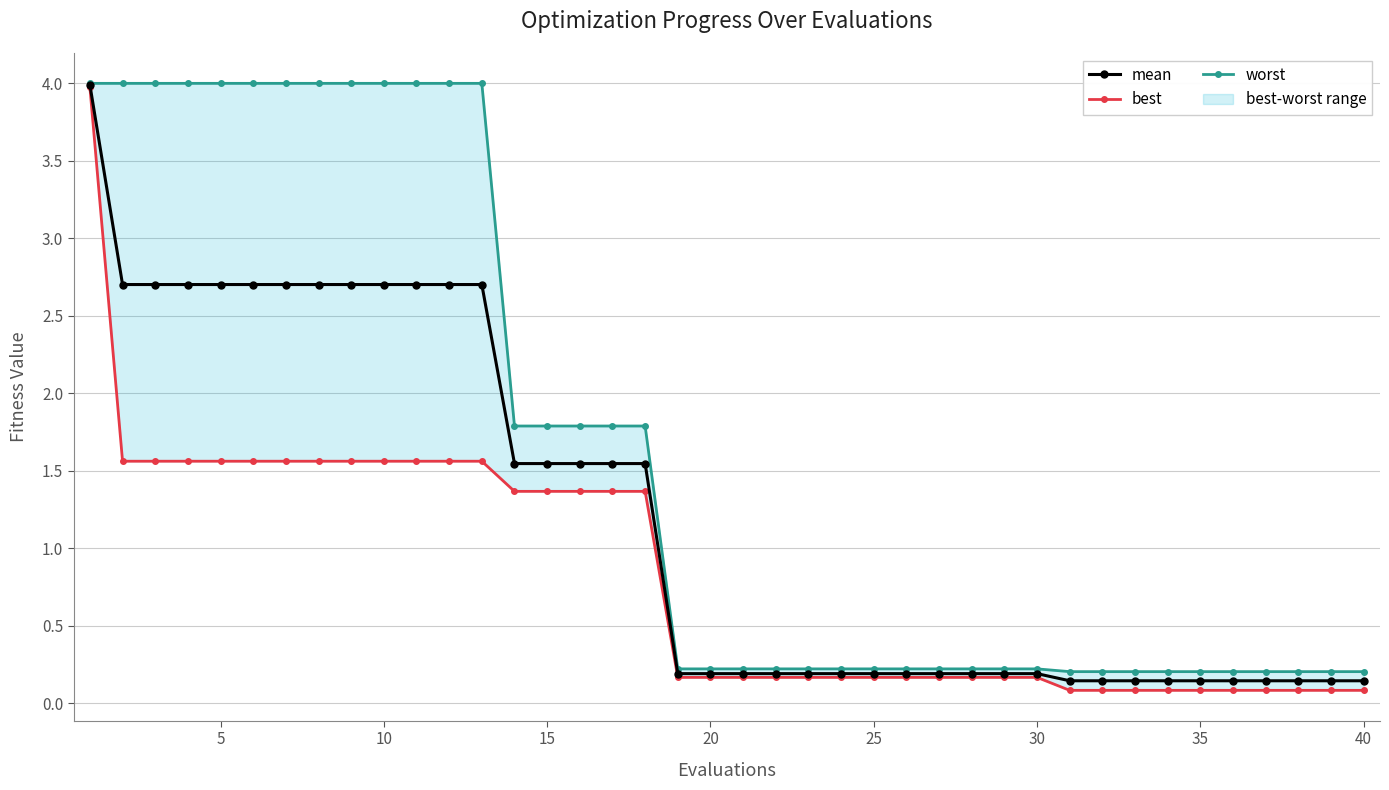

Which series has the largest range (max minus min)?

best